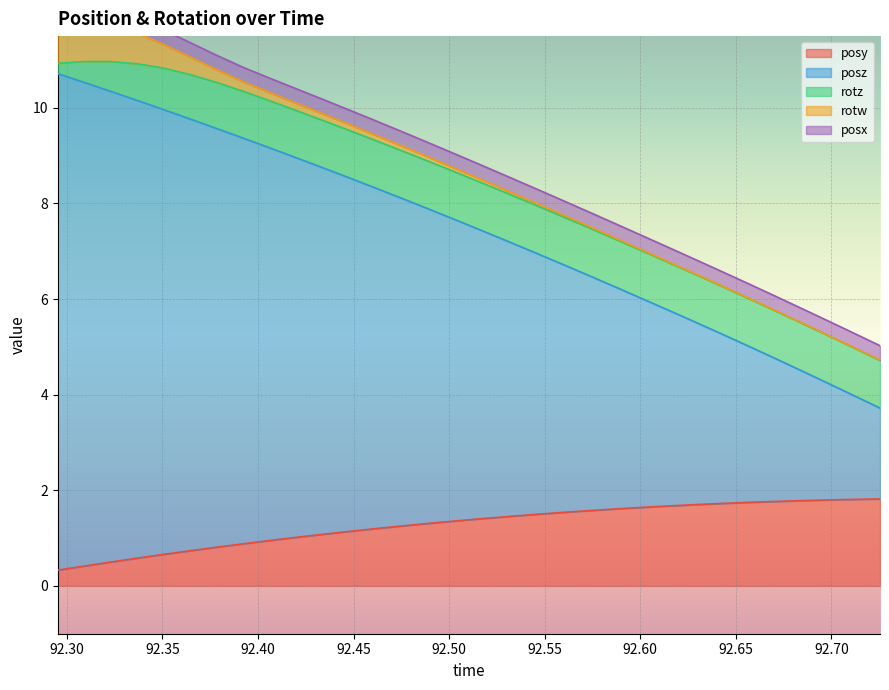

Which category has the lowest value across all series?

92.68367